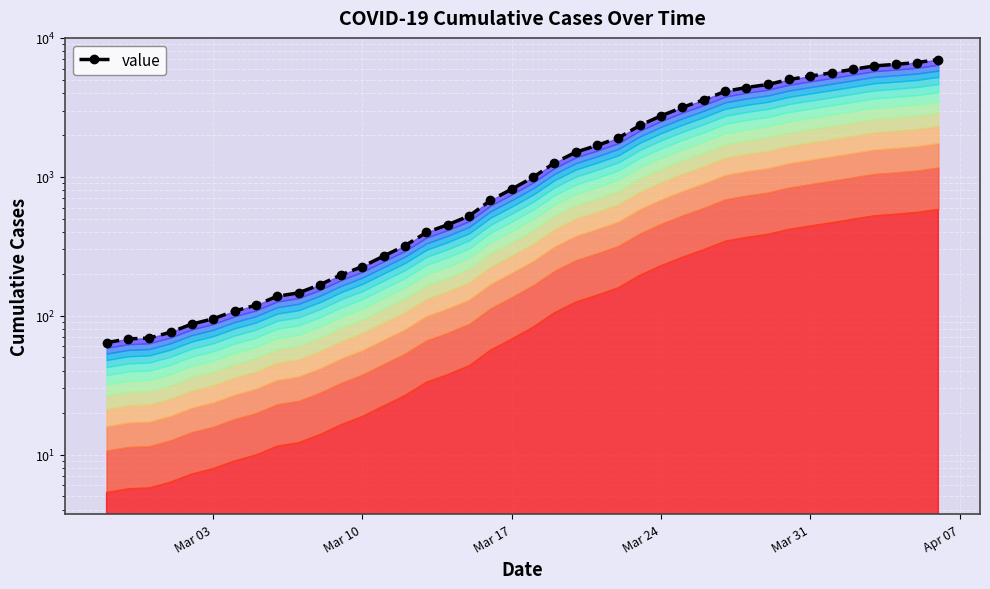

Reading left to right, transcribe all the data shown in this chart.

64	68	69	76	87	95	108	119	138	146	167	197	226	269	320	398	452	523	677	816	993	1261	1505	1686	1908	2344	2752	3165	3589	4125	4399	4625	5025	5314	5617	5947	6295	6460	6657	6995